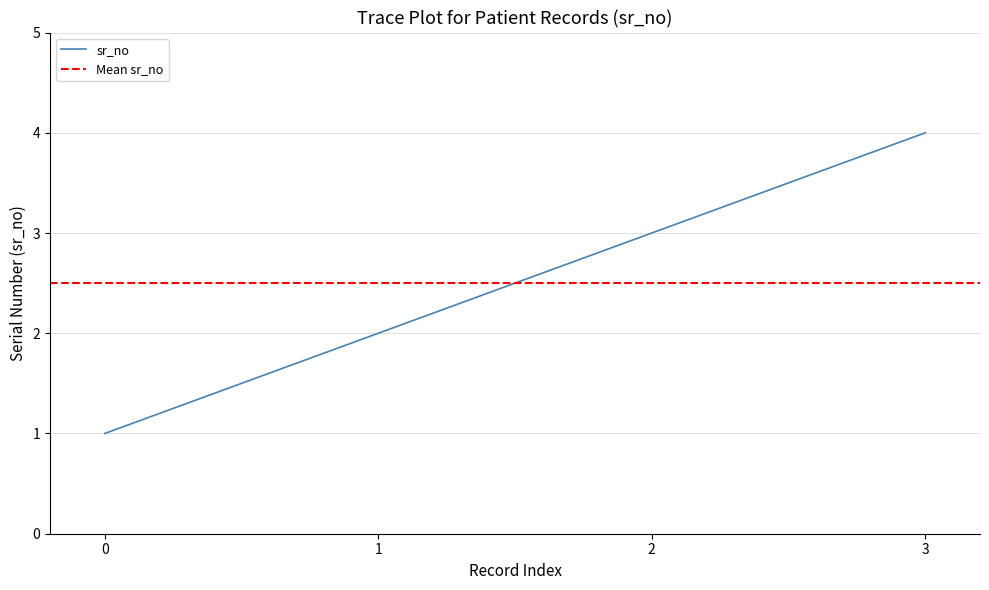

What is the highest value of the sr_no series?

4